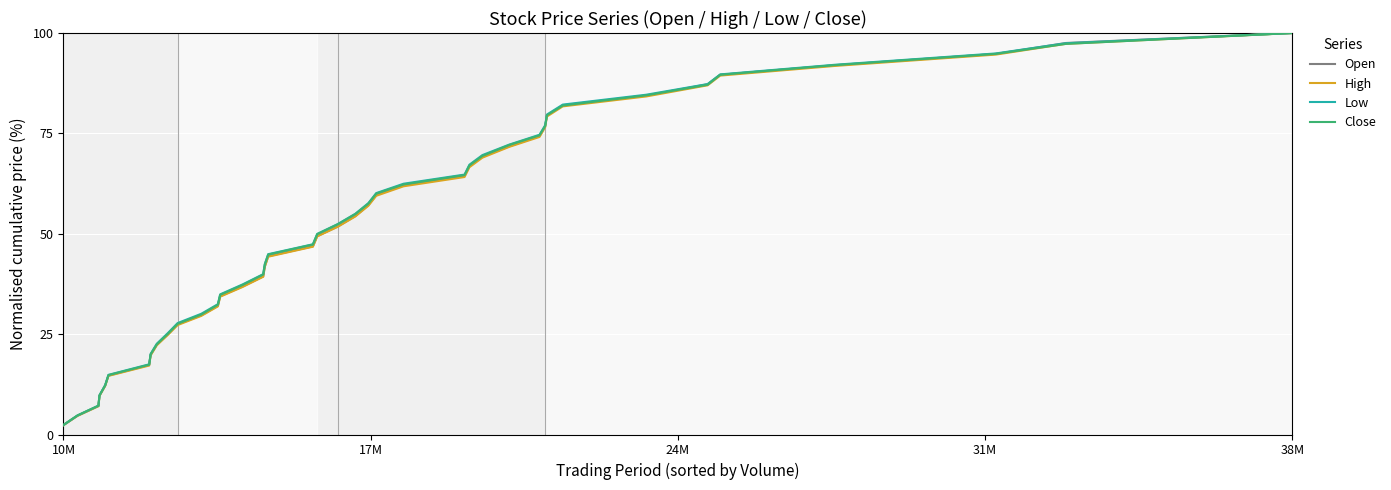

What is the lowest value of the Low series?

2.4